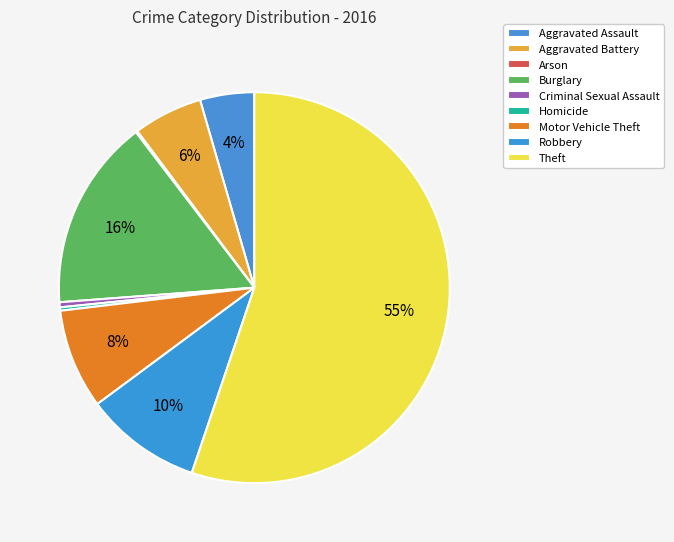

To the nearest percent, what is the average slice percentage?

11%